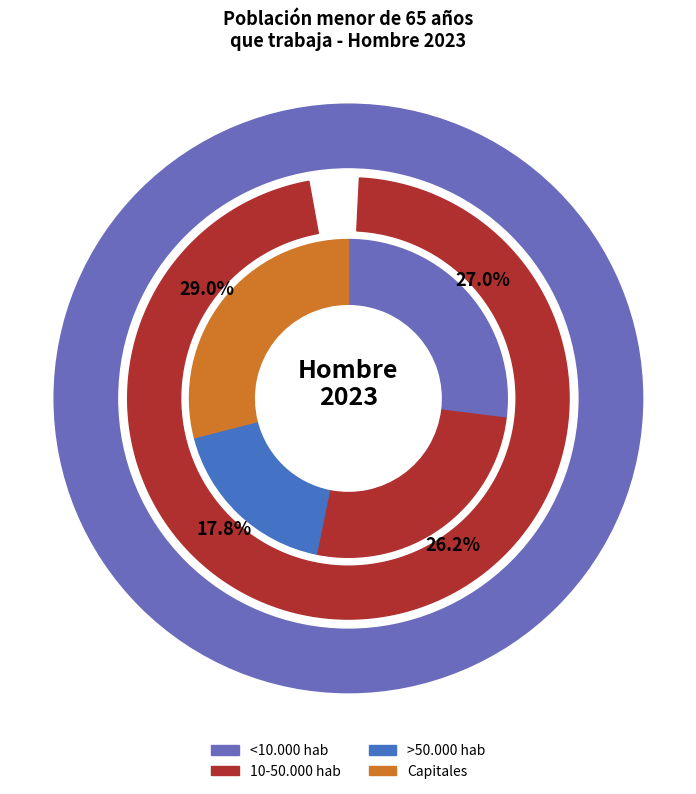

Does 10-50.000 hab account for over 50% of the chart?

No